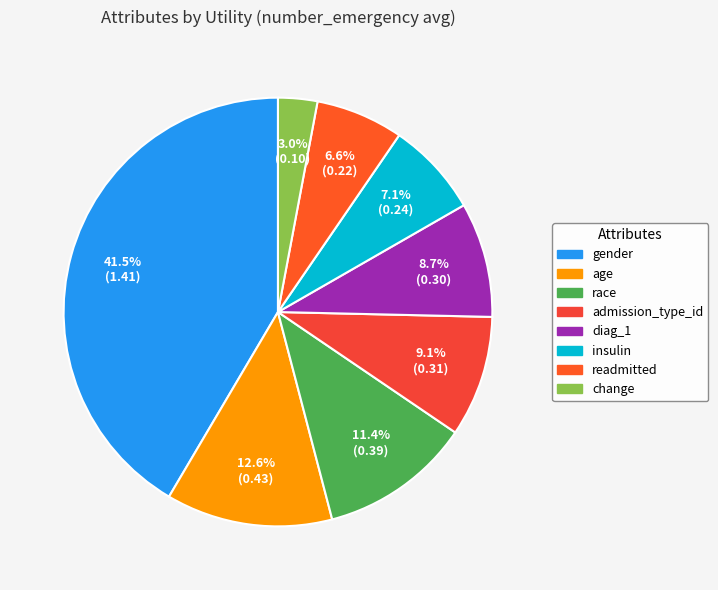

Rank the categories by value from highest to lowest.

gender, age, race, admission_type_id, diag_1, insulin, readmitted, change